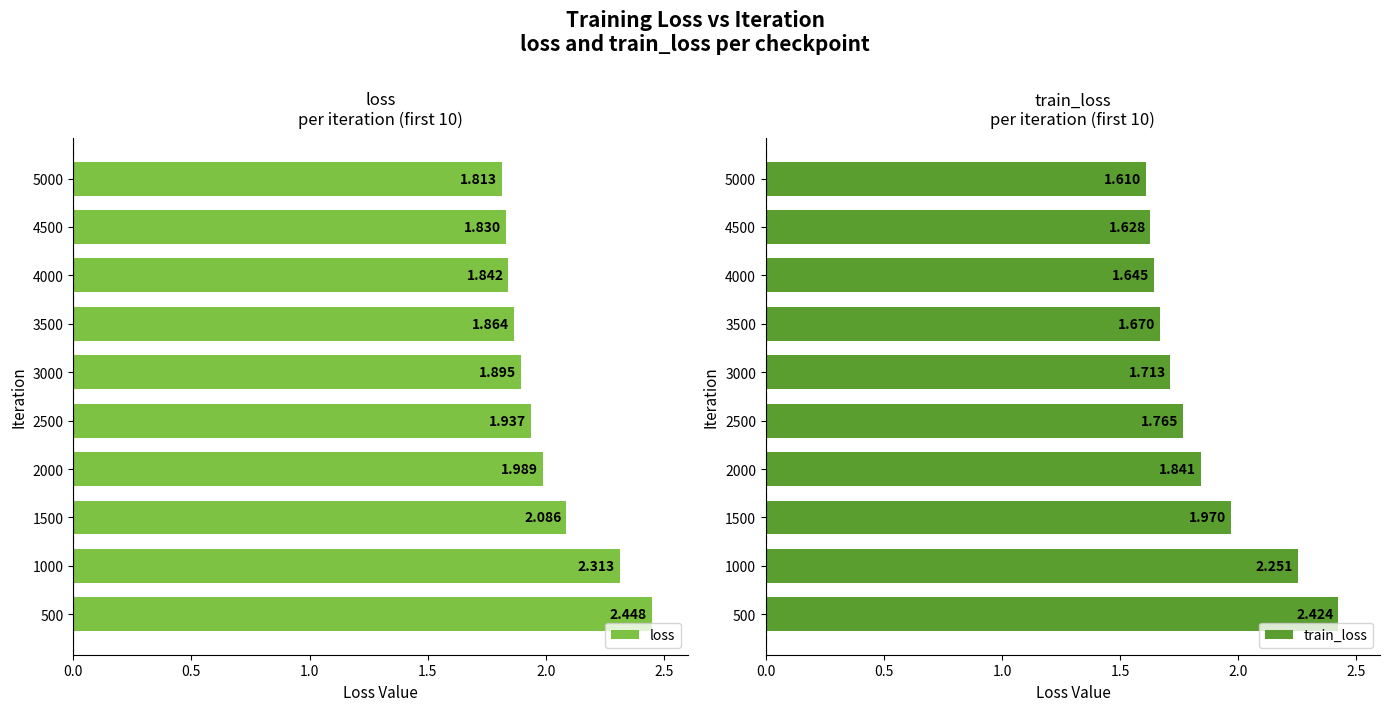

At how many categories does at least one series exceed 2?

3